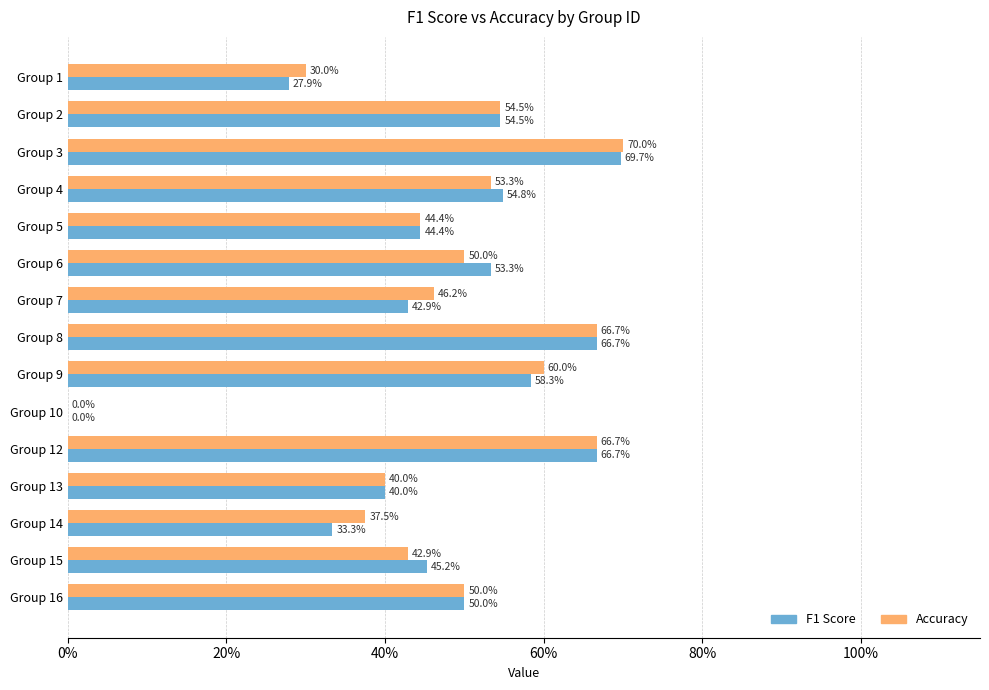

What are all the series names shown in the legend?

F1 Score, Accuracy